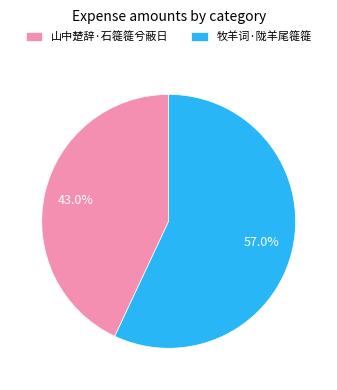

What is the ratio of the value at 山中楚辞·石簁簁兮蔽日 to the value at 牧羊词·陇羊尾簁簁?

0.8